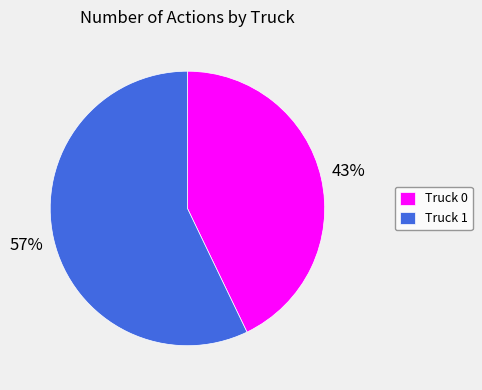

Which category has the smallest portion of the pie?

Truck 0